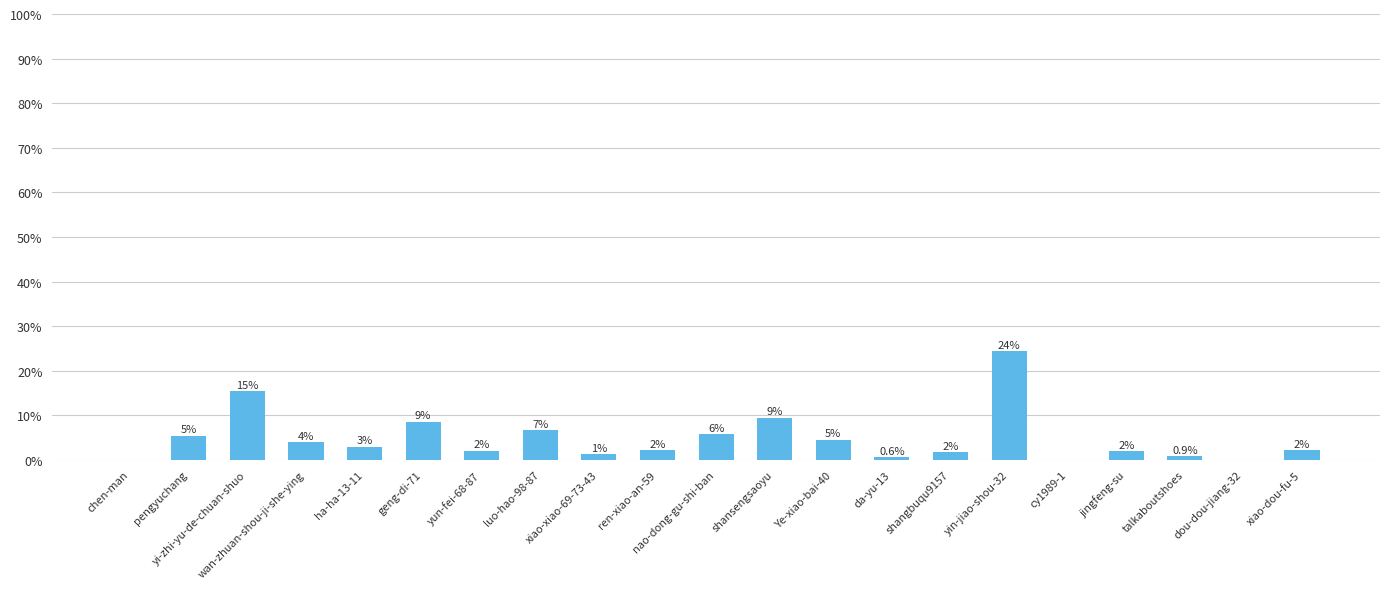

What is the label of the 11th bar from the right?

nao-dong-gu-shi-ban